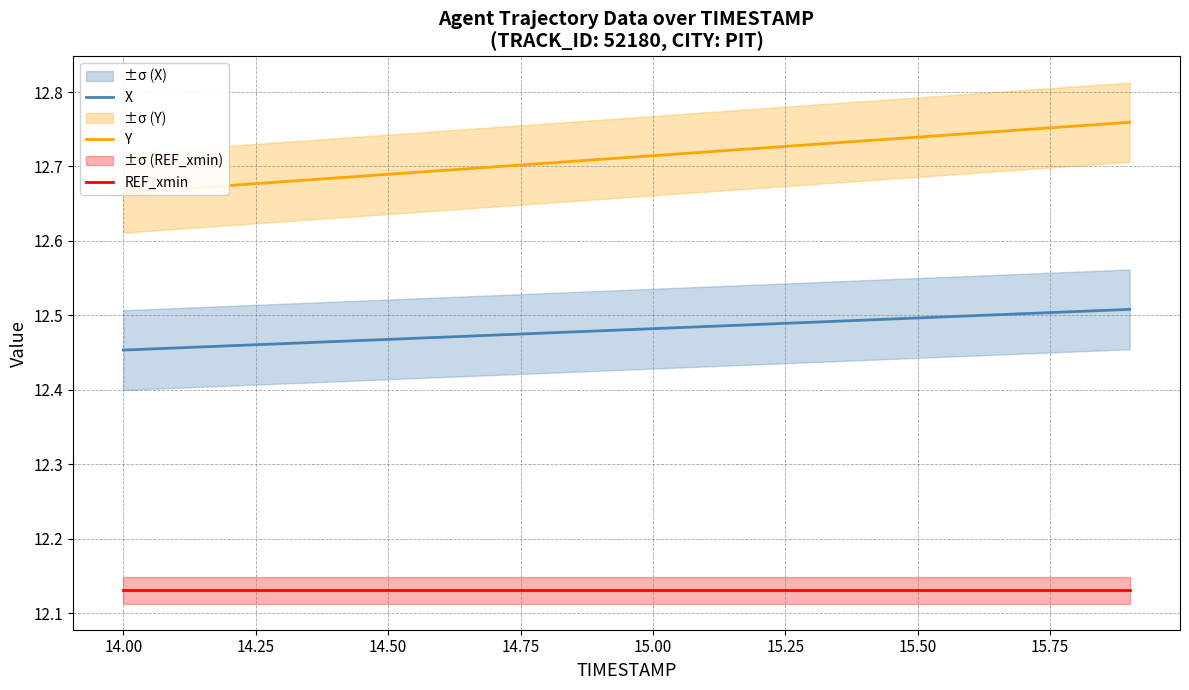

The value of X at 14.00 is 21.4. True or false?

False